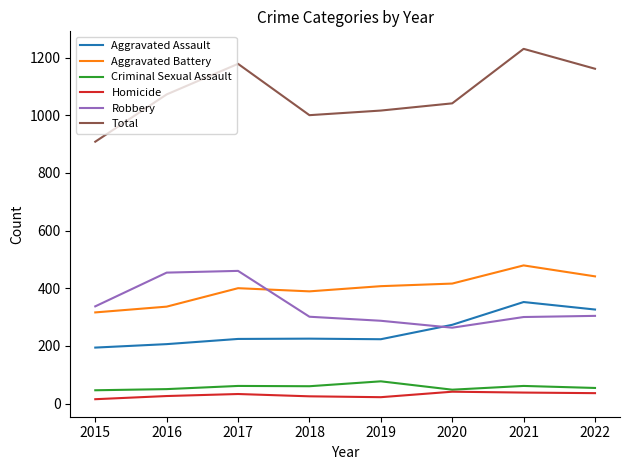

The value of Robbery at 2018 is 421. True or false?

False